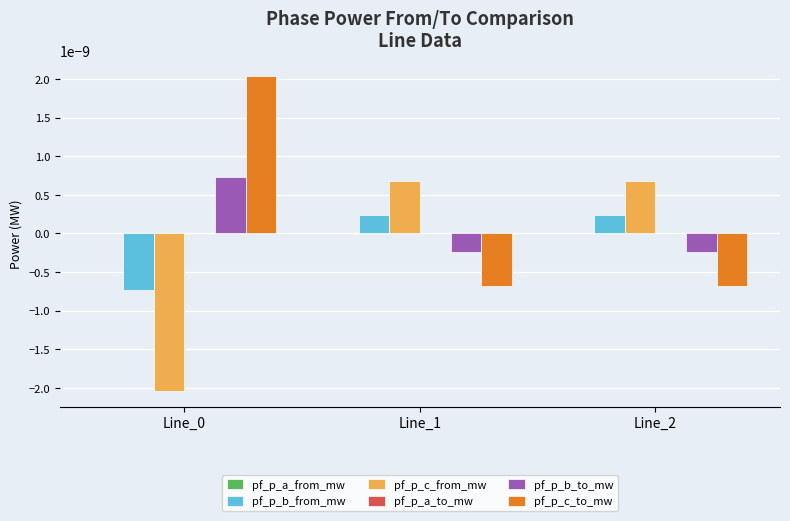

True or false: pf_p_c_to_mw has a value of 0.0 at Line_0.

True